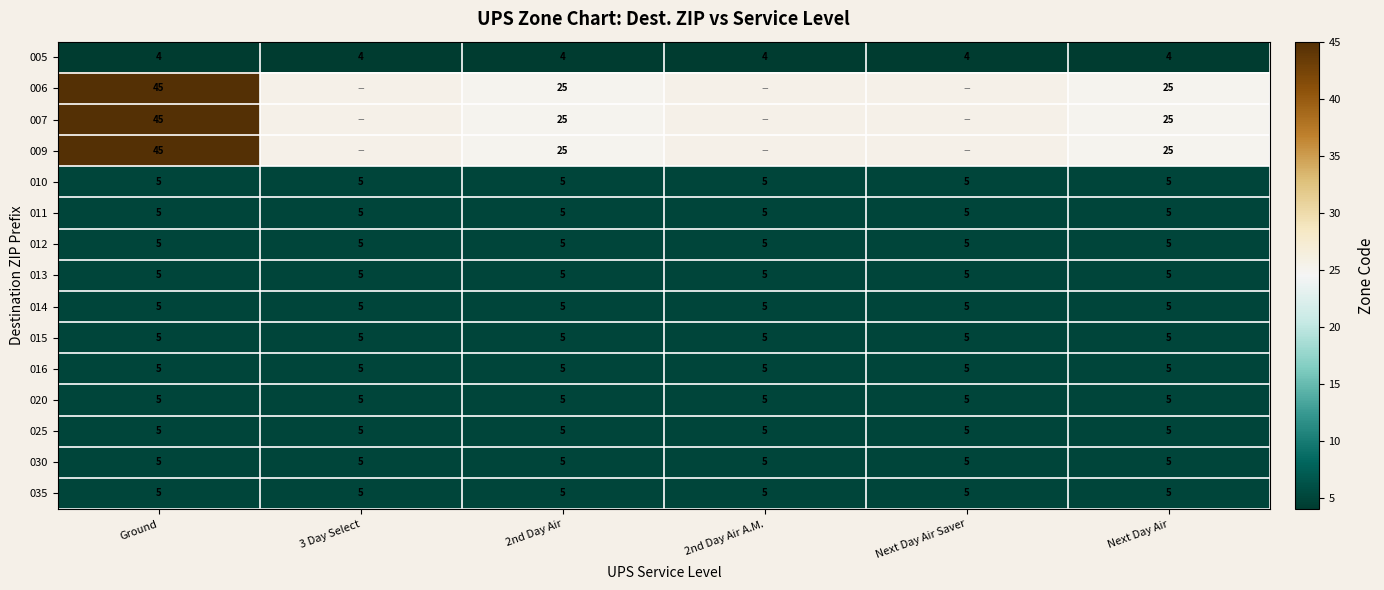

What is the maximum value for 025?

5